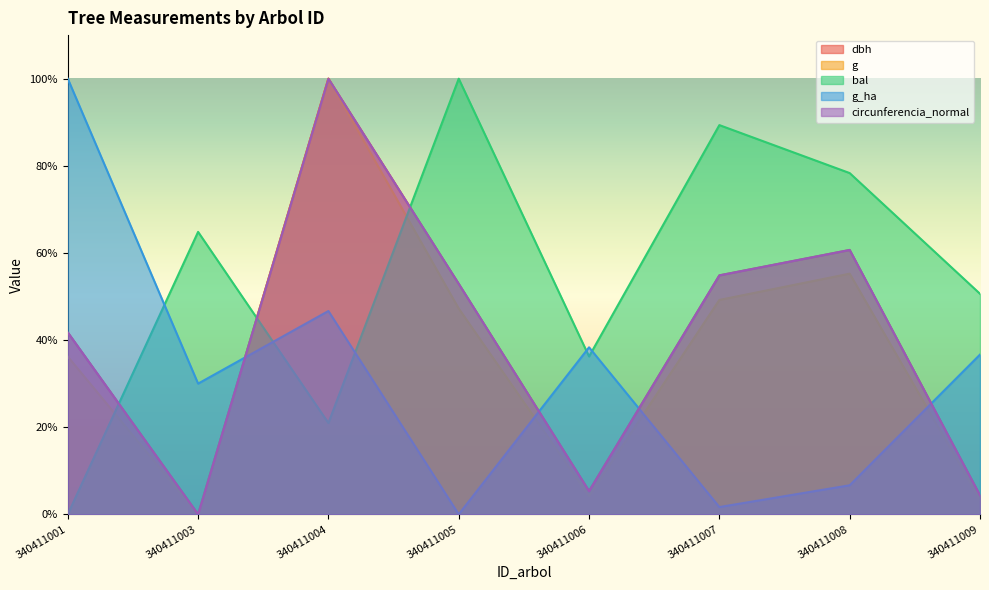

What is the total value across all series at 340411003?

94.8